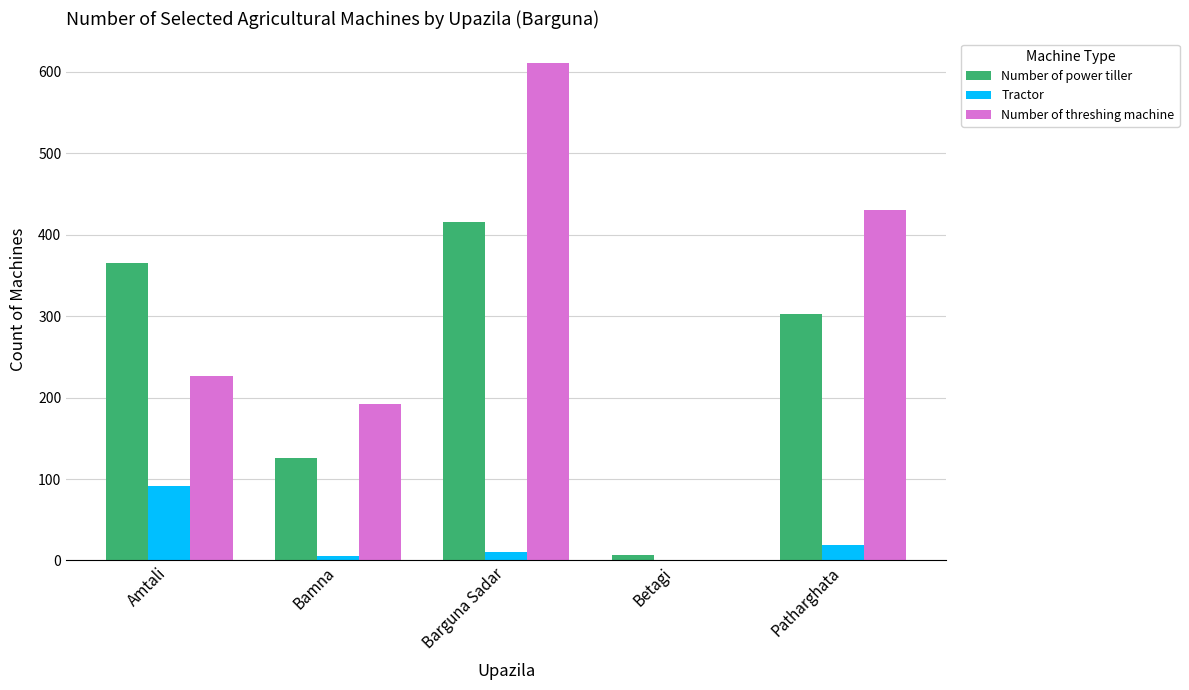

At which category is the sum across all series the highest?

Barguna Sadar